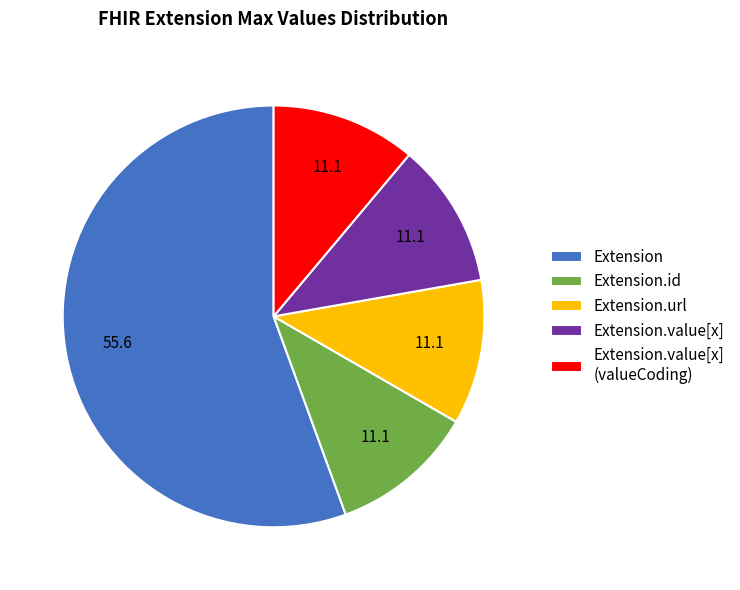

Is Extension.url the majority of the pie?

No